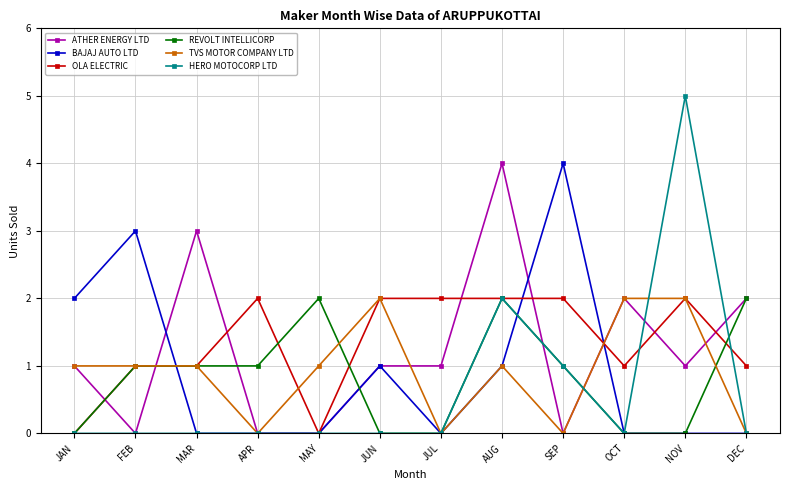

Where do BAJAJ AUTO LTD and OLA ELECTRIC first cross each other?

FEB and MAR